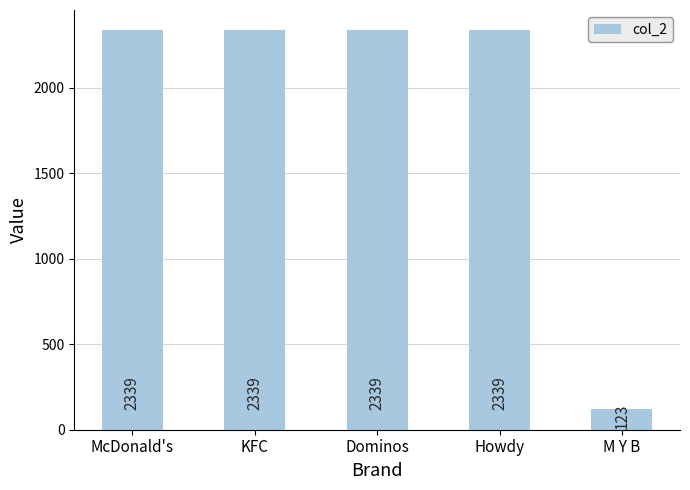

Reading left to right, extract all data points from this chart.

McDonald's=2339	KFC=2339	Dominos=2339	Howdy=2339	M Y B=123